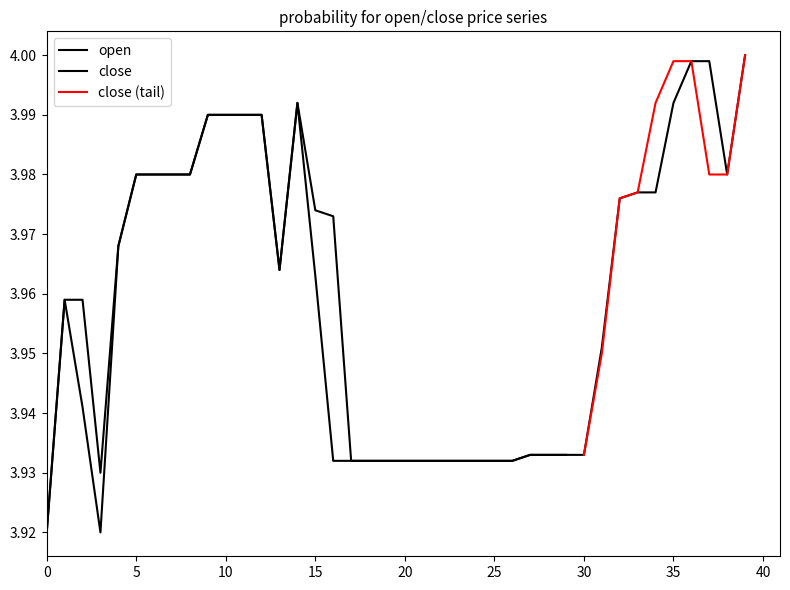

What is the difference between the maximum and minimum values?

0.1